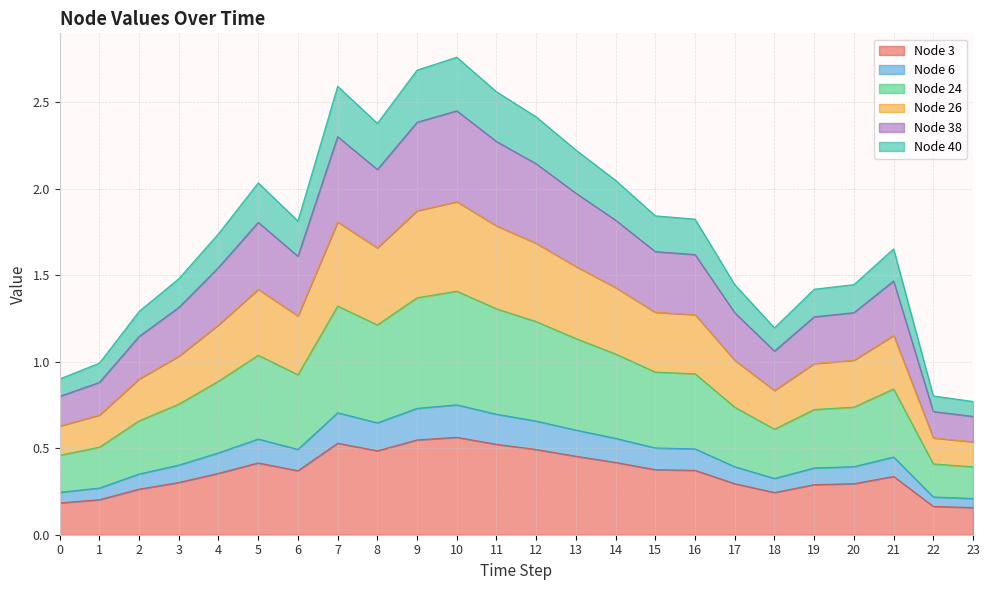

True or false: Node 24 and Node 38 intersect in this chart.

False